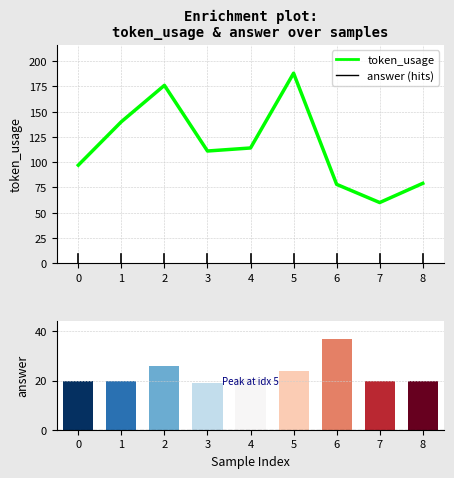

Rank the series by their maximum value, from lowest to highest.

answer, token_usage